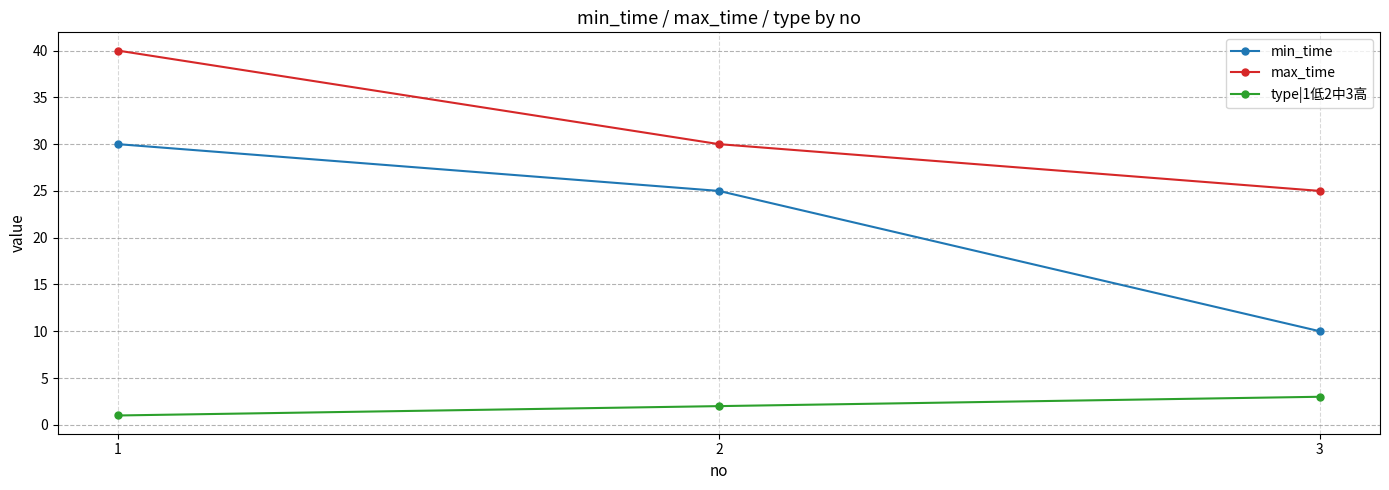

Between 2 and 3, which series saw the biggest shift?

min_time